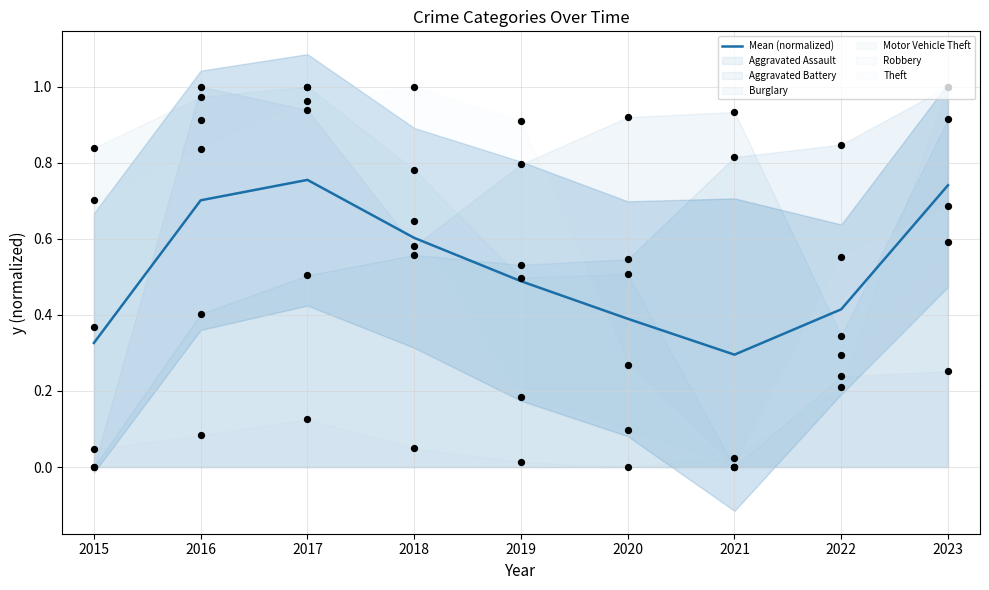

True or false: Mean (normalized) has a value of 0.3 at 2017.

False